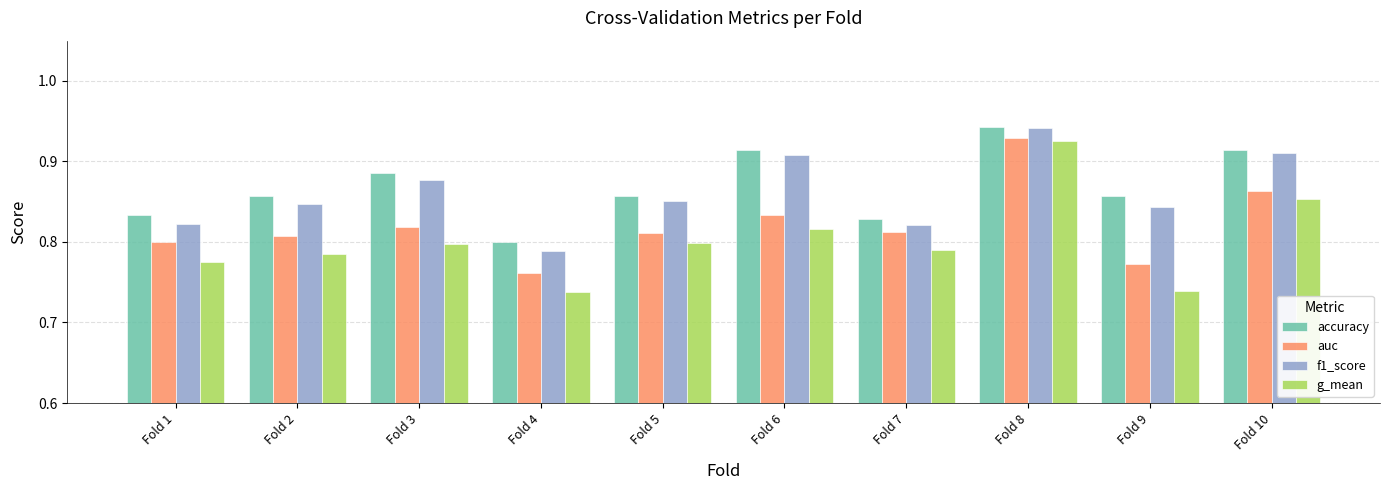

What is the difference between the maximum and minimum values in the g_mean series?

0.2